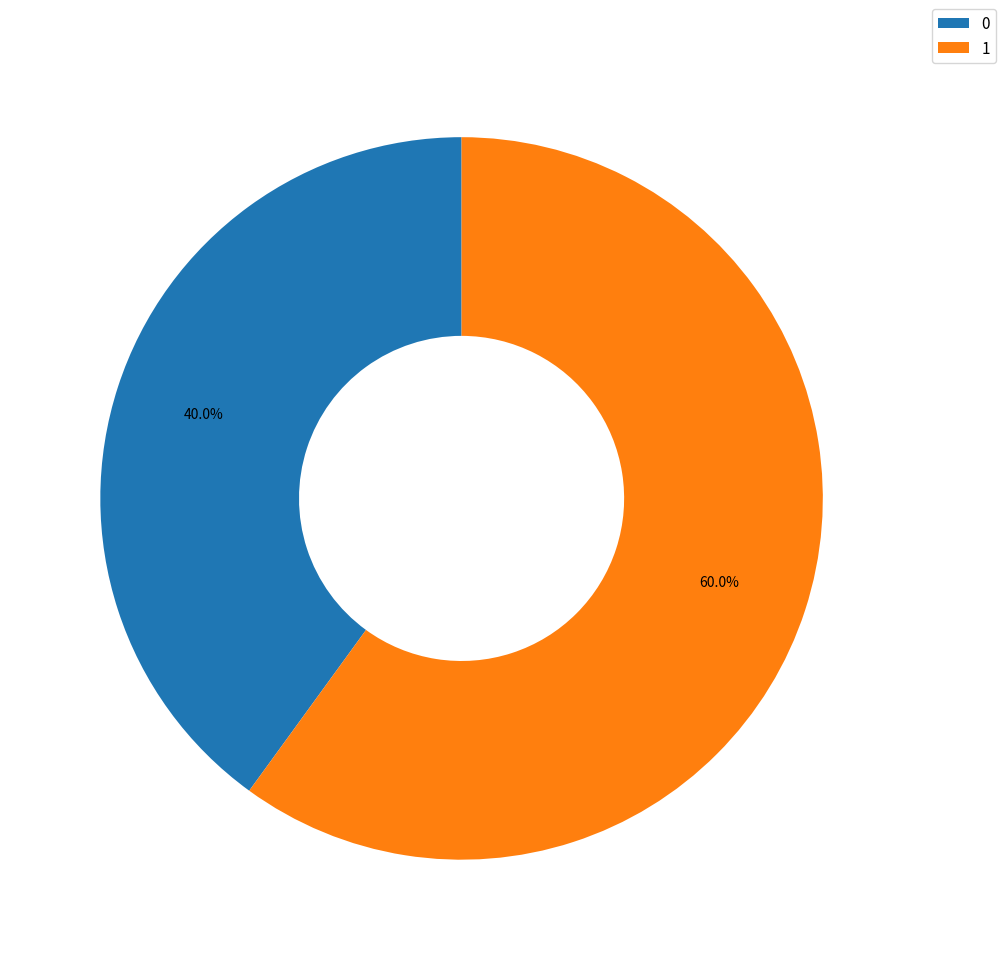

Is there any slice that represents more than half of the pie?

Yes